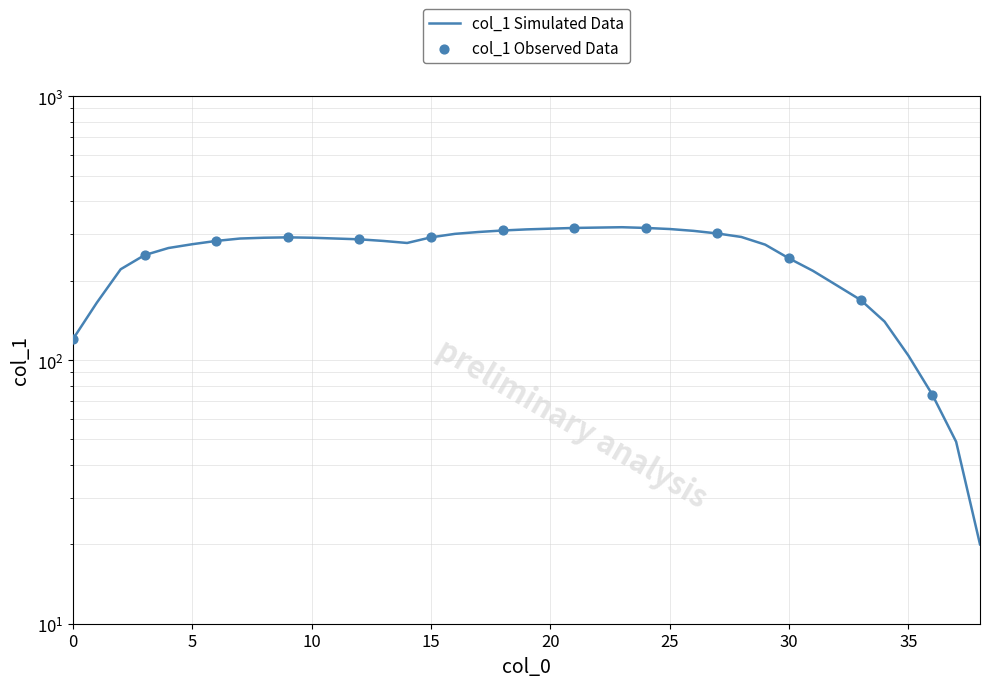

What is the change in value from 1 to 34?

-25